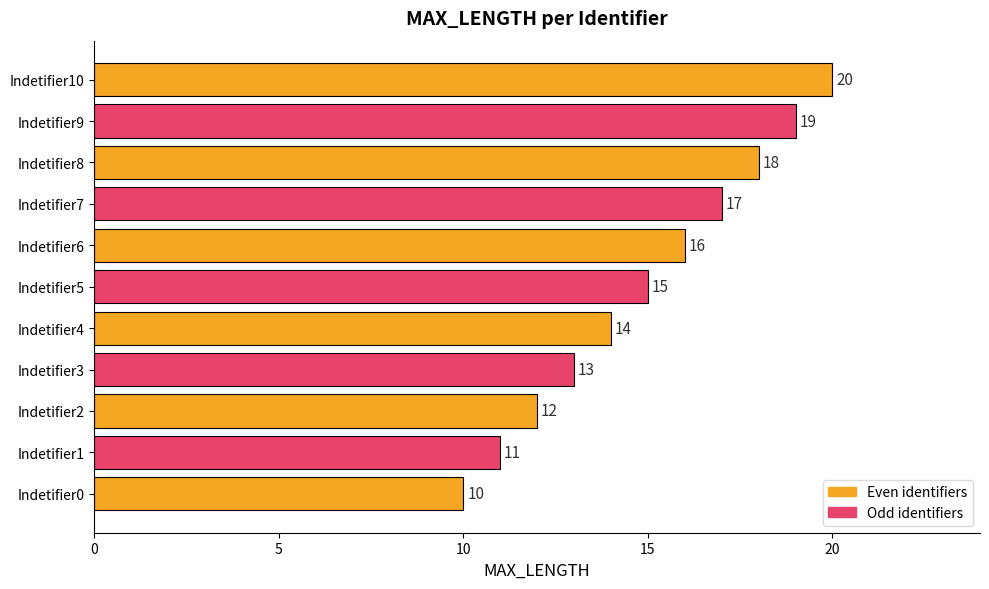

Approximately how many times larger is the value at Indetifier6 compared to Indetifier10?

0.8